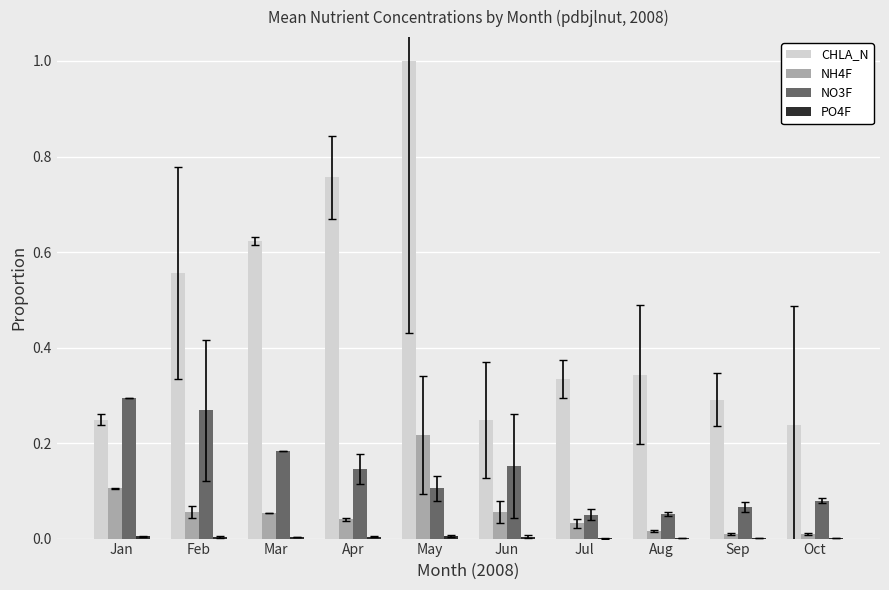

Is it true that NO3F equals 0.3 at Jan?

True